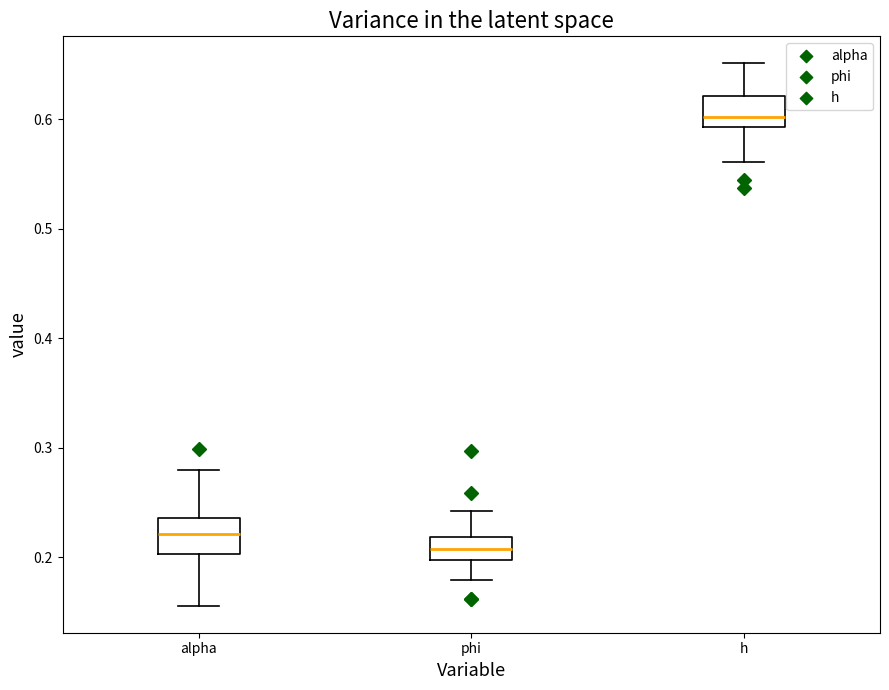

Reading left to right, read every box against the y-axis: the position of its median line, the range the box covers, and the ends of its whiskers. The values are not printed on the chart, so give them approximately, as read against the axis.

alpha: median 0.22, box 0.20 to 0.24, whiskers 0.16 to 0.28
phi: median 0.21, box 0.20 to 0.22, whiskers 0.18 to 0.24
h: median 0.60, box 0.59 to 0.62, whiskers 0.56 to 0.65